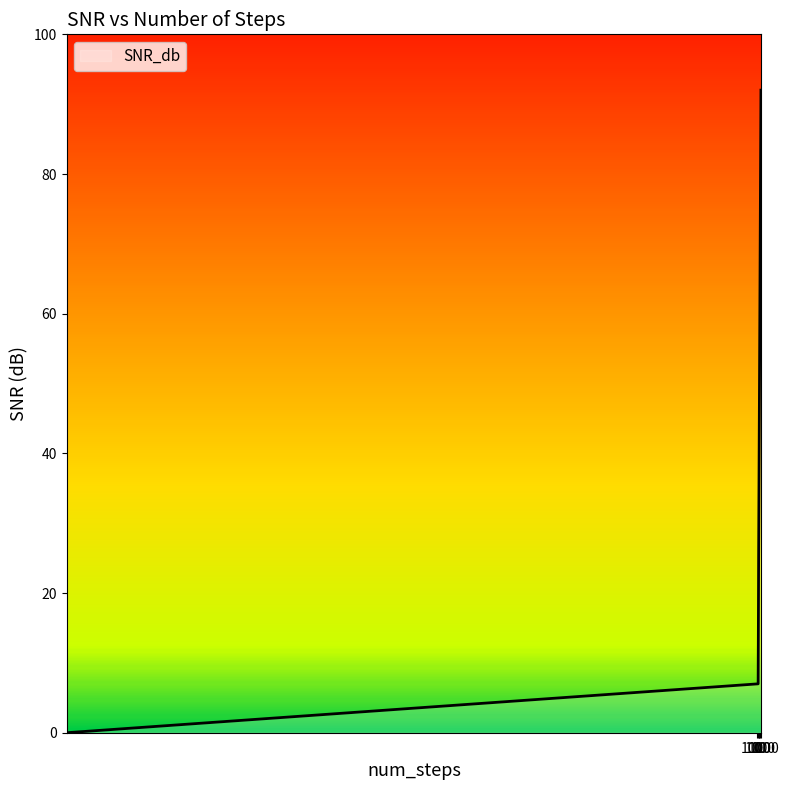

What is the difference between the maximum and minimum values?

92.0